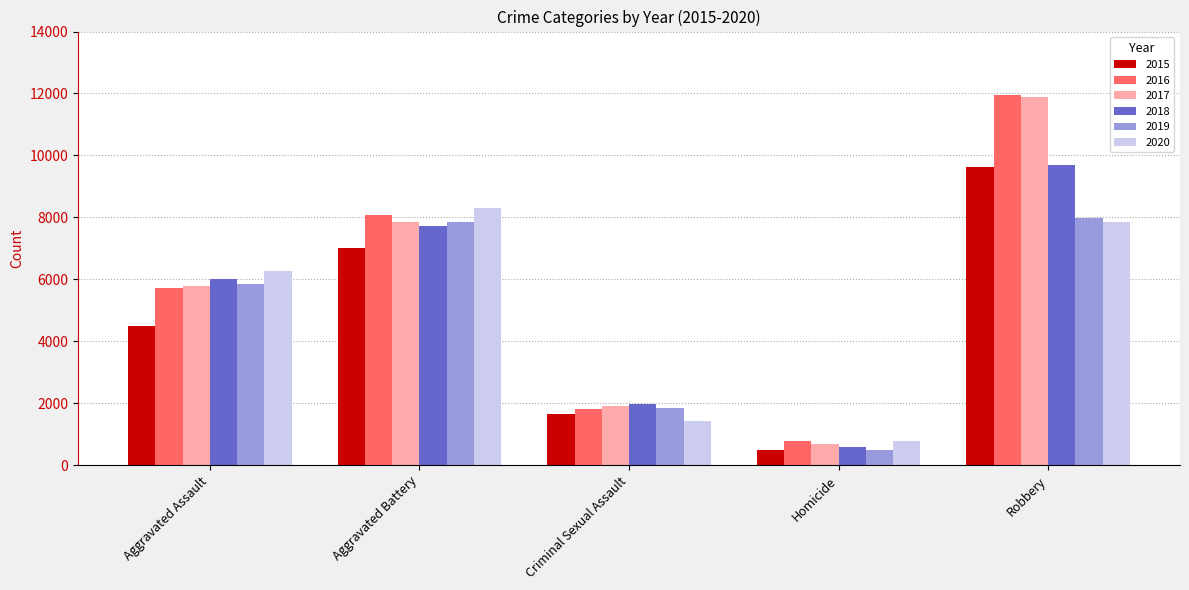

True or false: 2016 has a value of 970 at Criminal Sexual Assault.

False